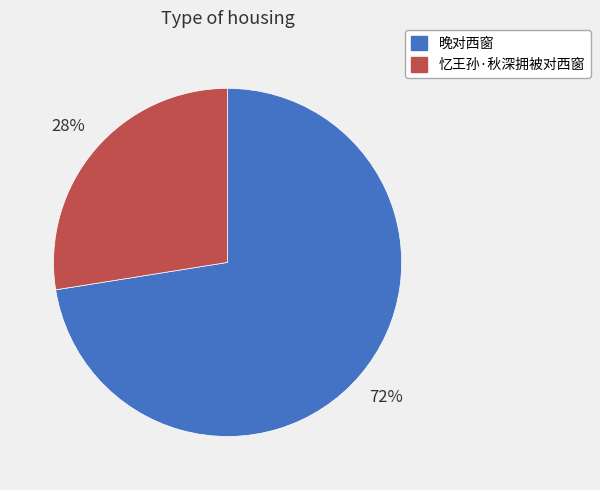

To the nearest percent, what is the average slice percentage?

50%